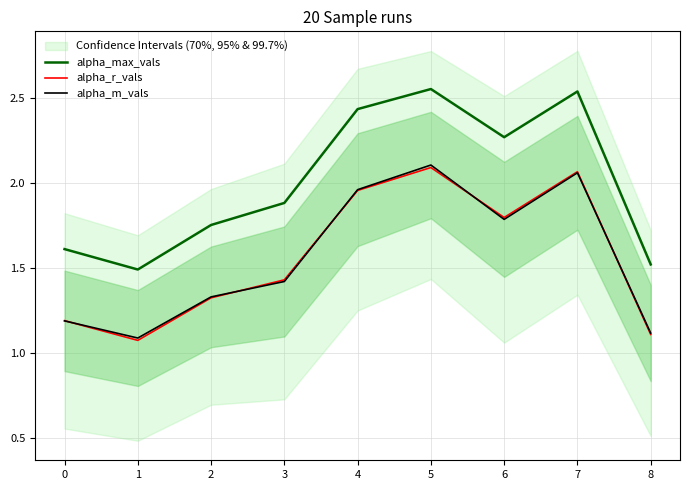

Is it true that alpha_max_vals equals 0.6 at 7?

False